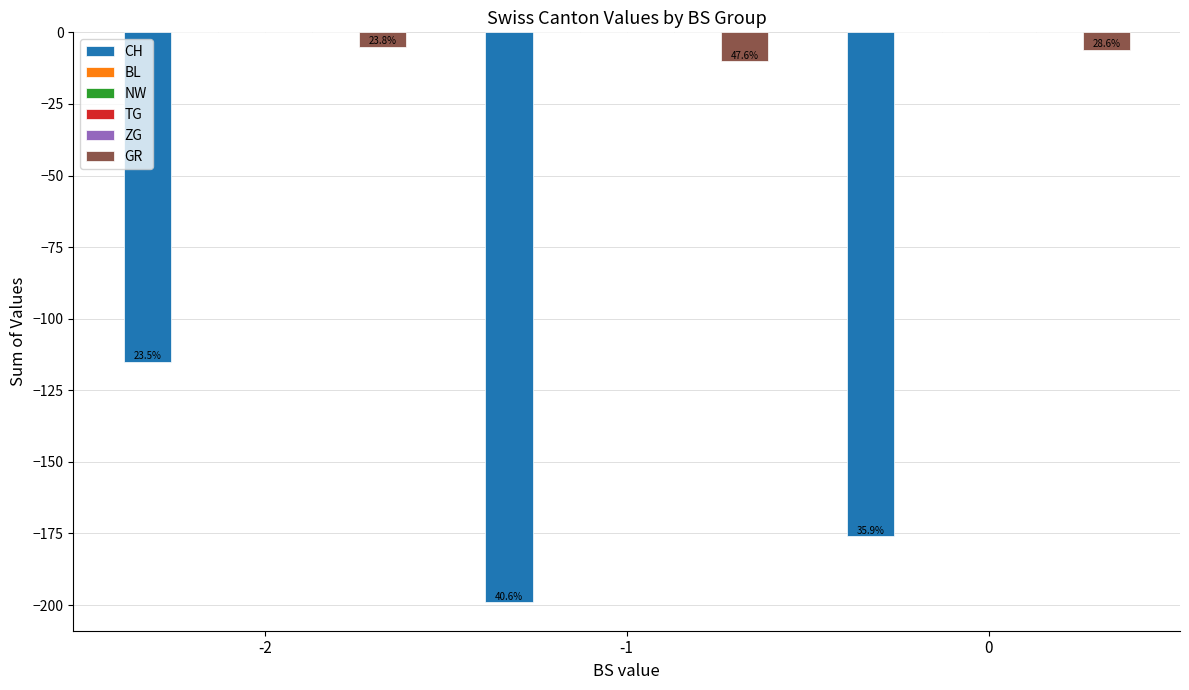

The GR series shows -5 at -2. True or false?

True